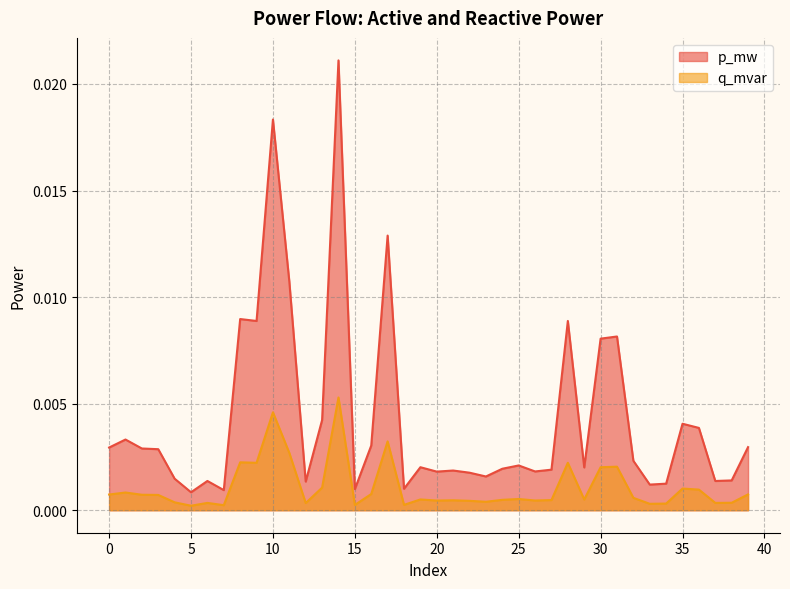

At how many categories does at least one series exceed 0?

40